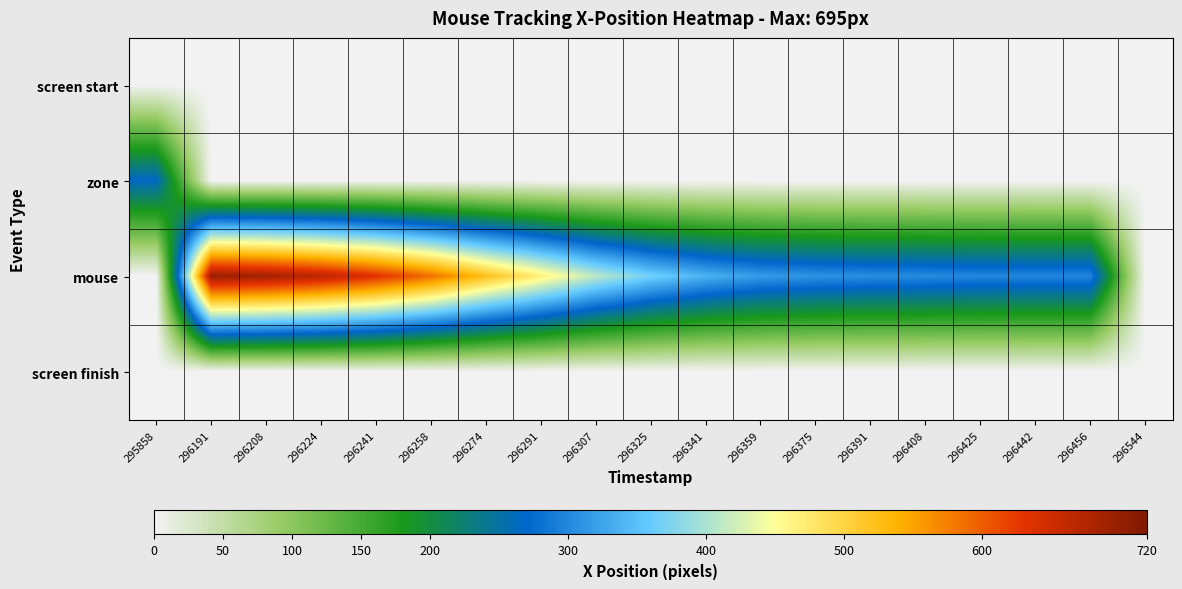

At which category is the sum across all series the highest?

296191